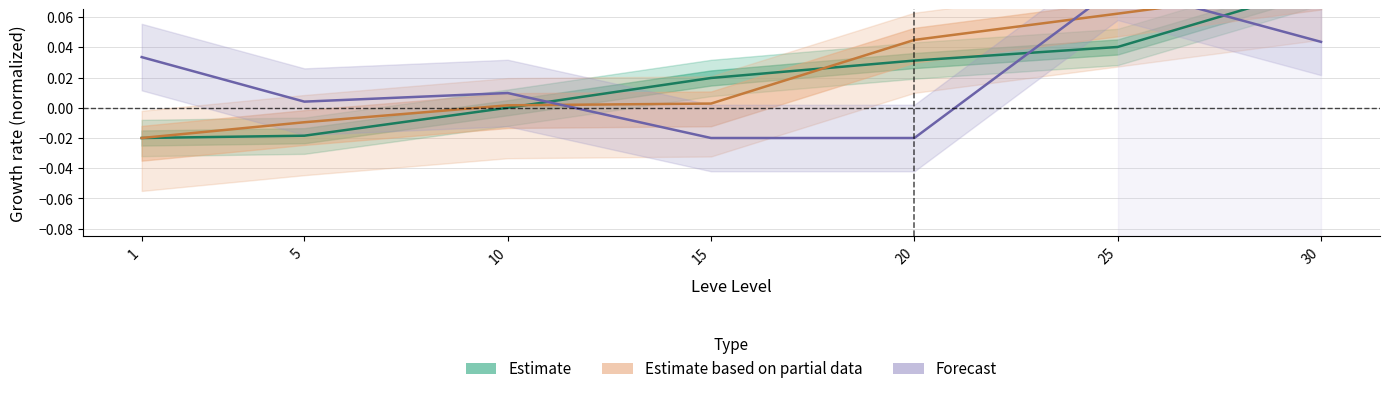

How many values in the Forecast series are below 0?

2